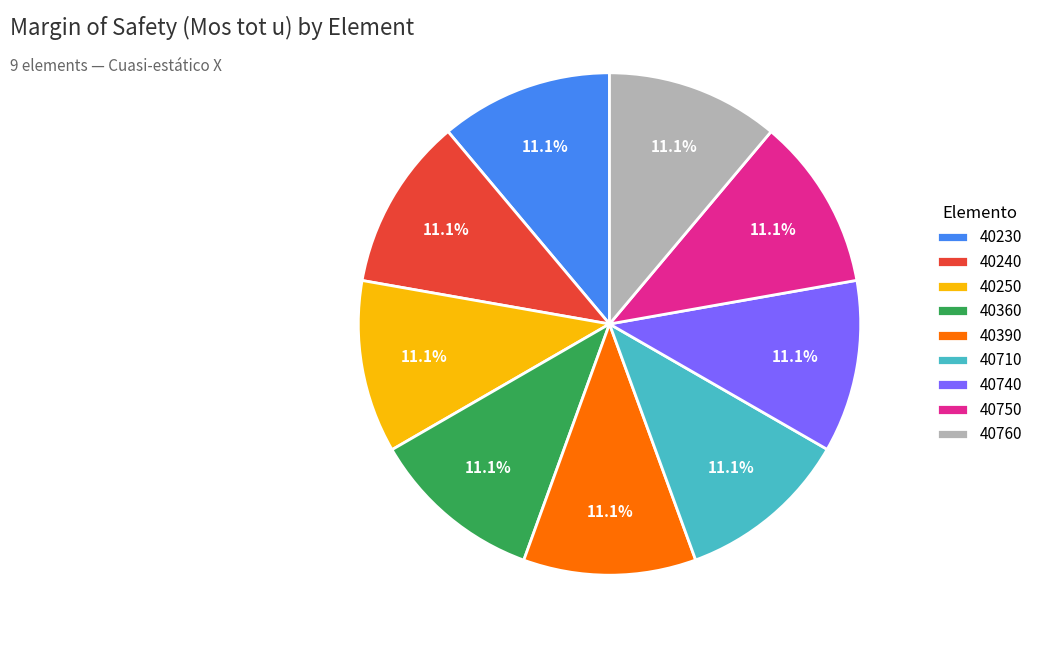

Is it true that 40390 is 1% of the pie?

False